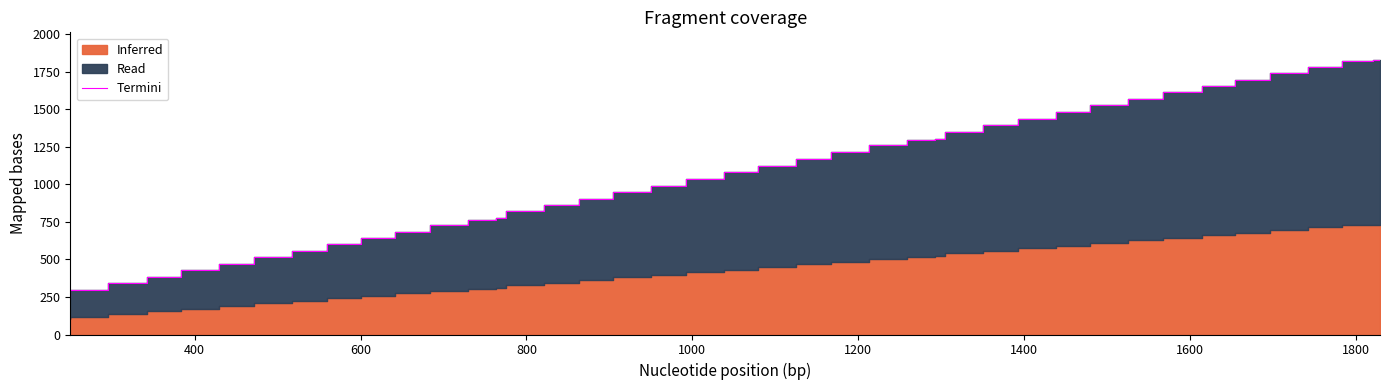

What is the average value?

1058